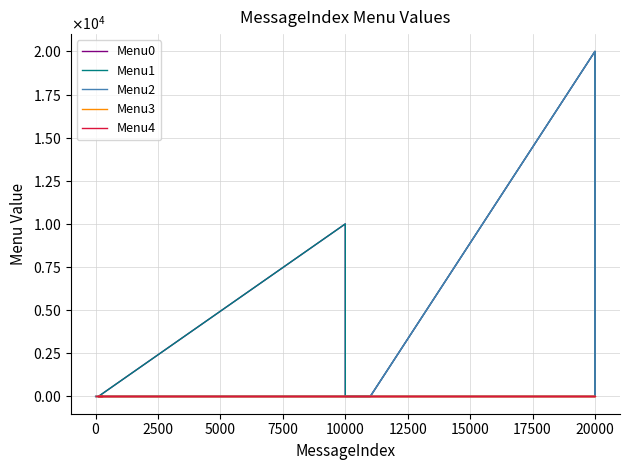

Does the chart display data point markers on the line(s)?

No